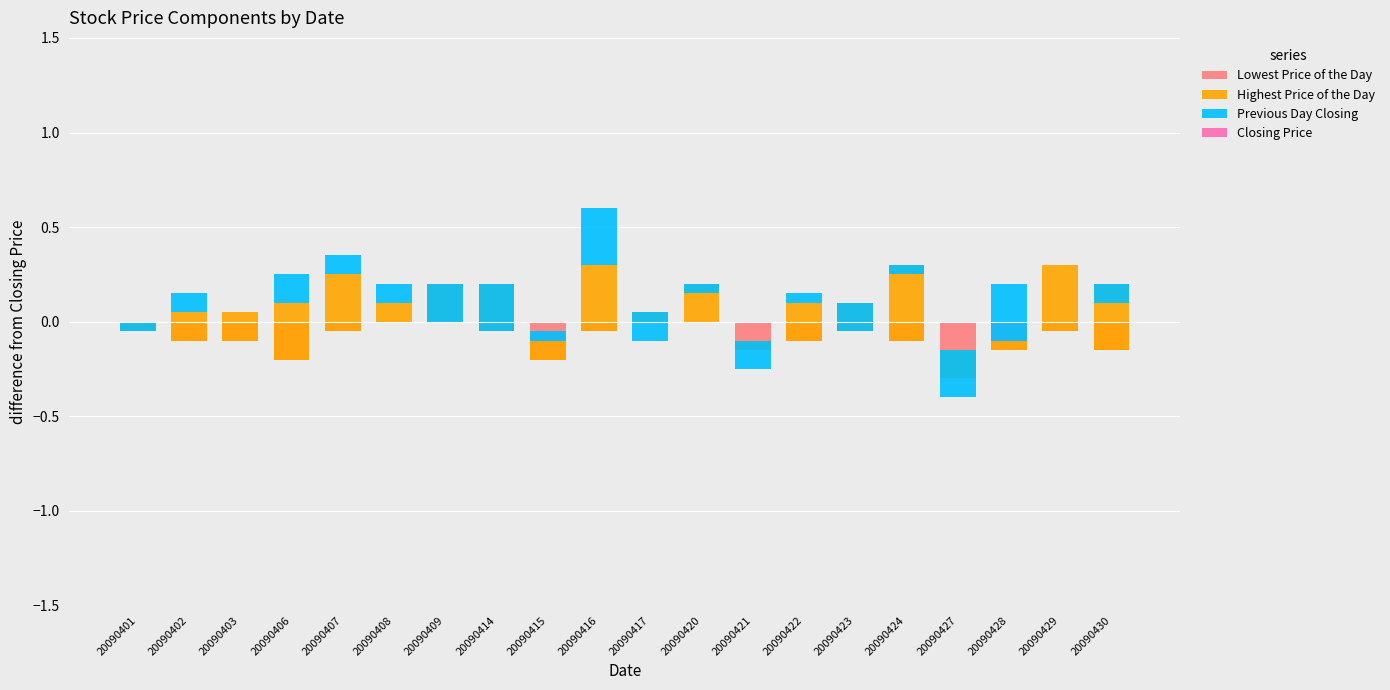

Which series has the largest total across all categories?

Highest Price of the Day